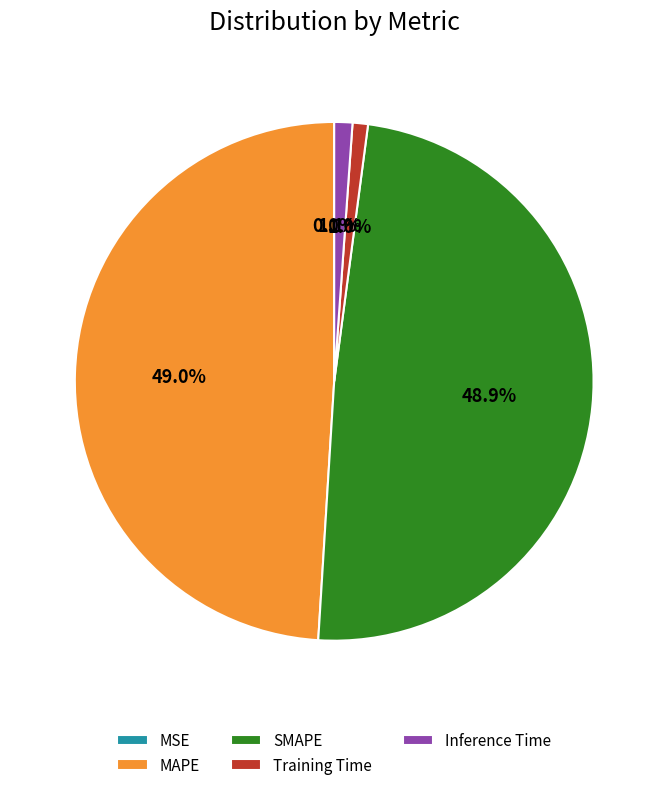

Is the sum of MAPE and SMAPE greater than half?

Yes